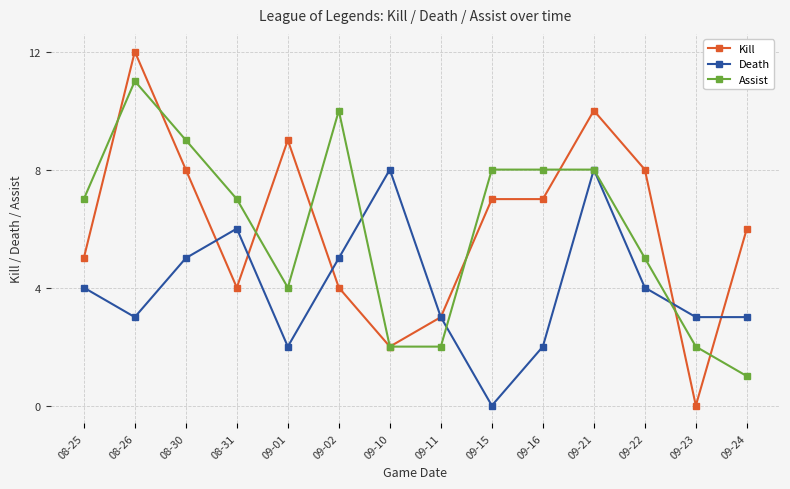

What is the spread (max minus min) of values at 09-21?

2